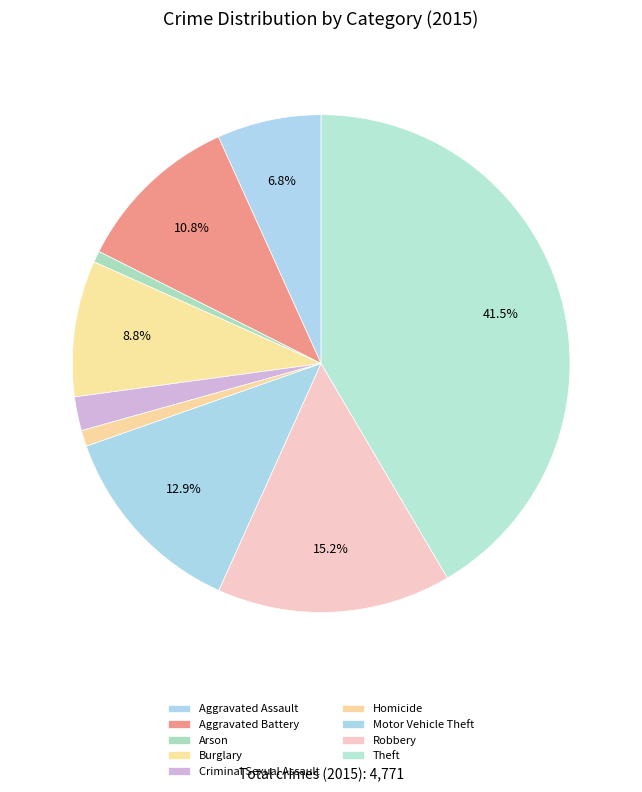

What percentage is the Robbery slice, to the nearest percent?

15%